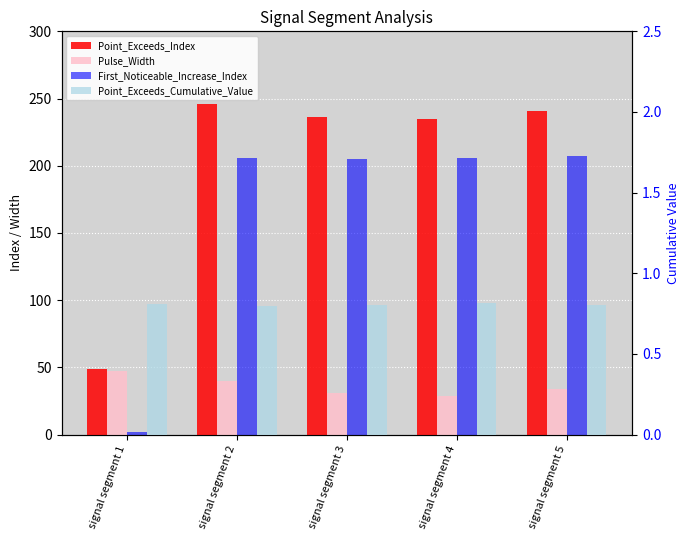

What is the difference between the First_Noticeable_Increase_Index values at signal segment 5 and signal segment 4?

1.0